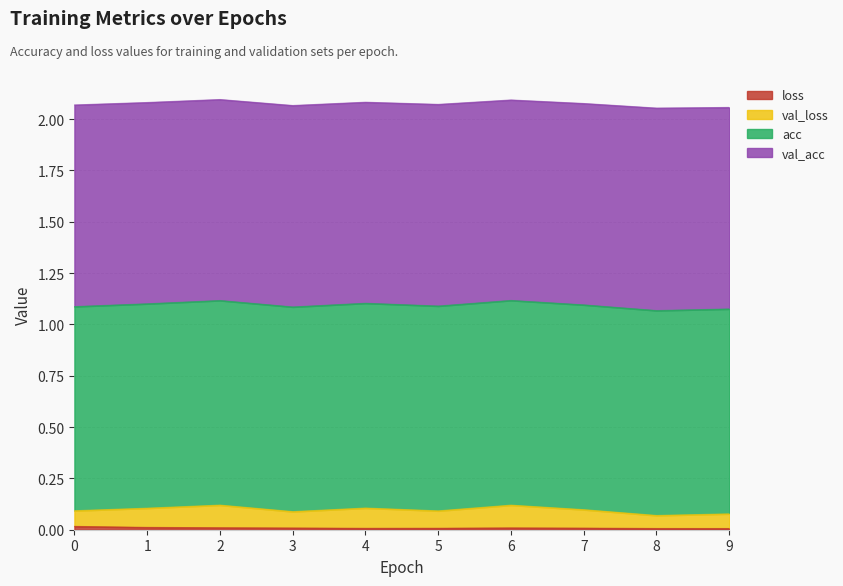

Count the loss values in the range 0 to 1.

10